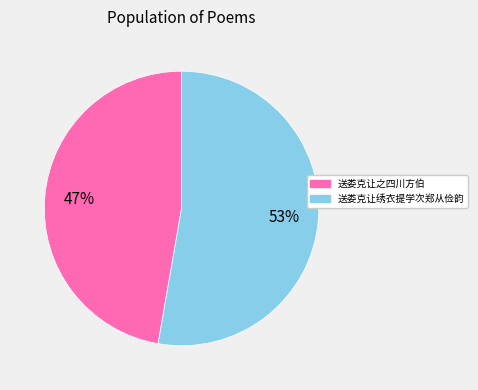

Combined, do 送娄克让绣衣提学次郑从俭韵 and 送娄克让之四川方伯 account for over 50%?

Yes